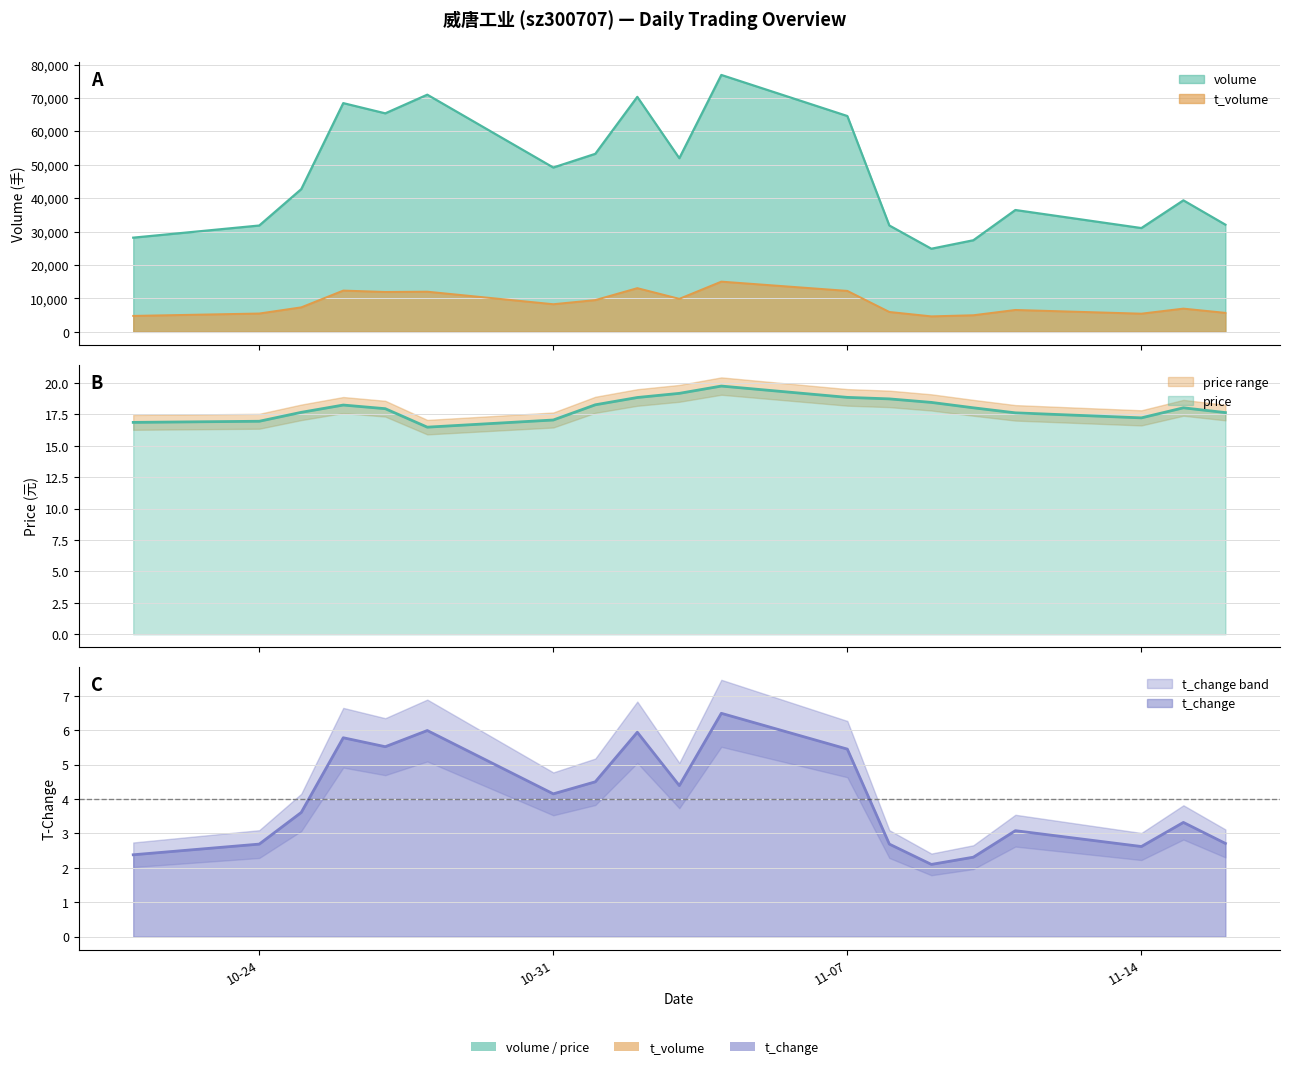

How many lines are shown in the chart?

4